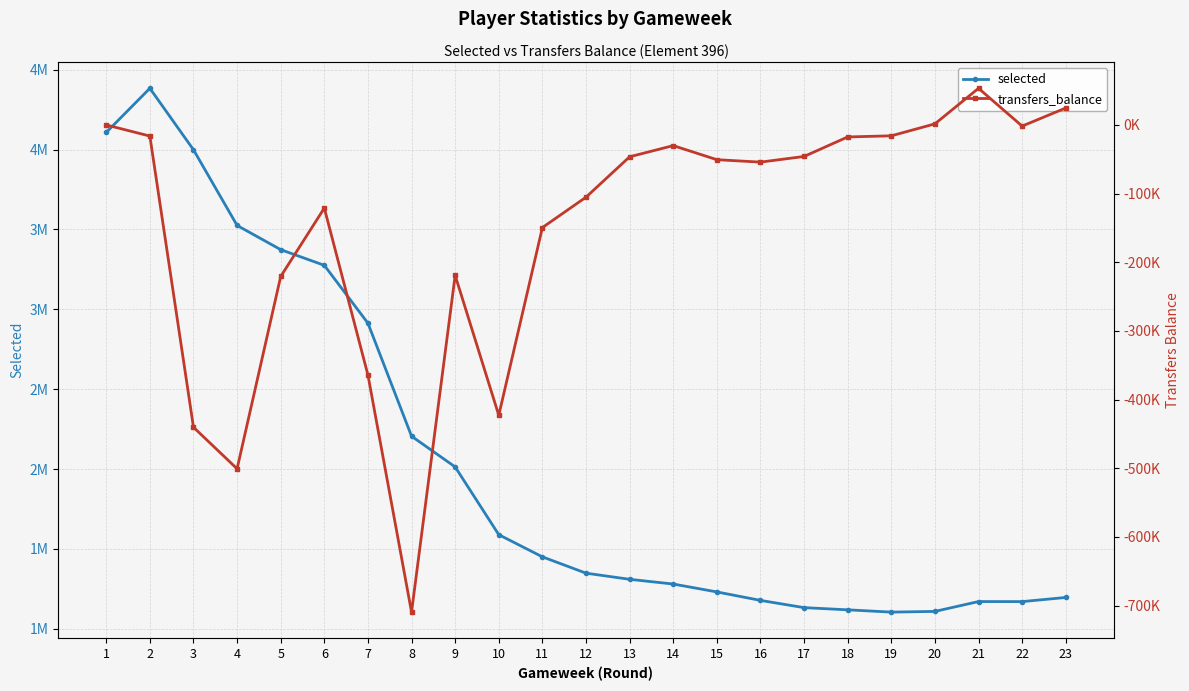

List the labels in order of transfers_balance value, smallest first.

8, 4, 3, 10, 7, 5, 9, 11, 6, 12, 16, 15, 13, 17, 14, 18, 2, 19, 22, 1, 20, 23, 21